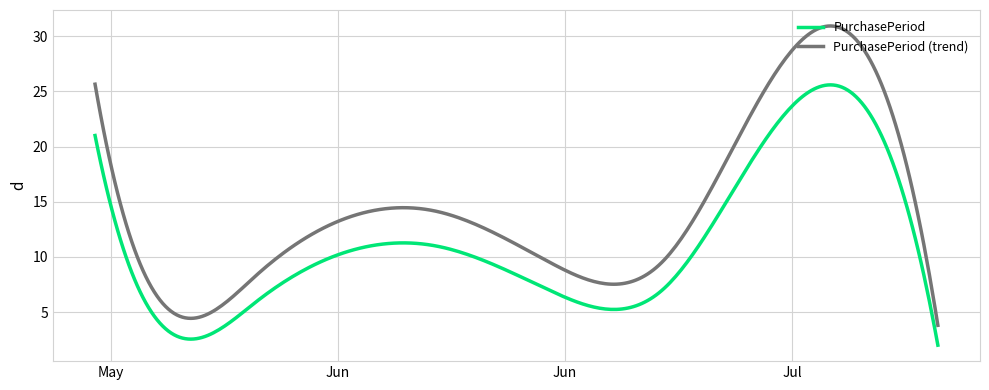

Is this an area chart (filled region under the line)?

No